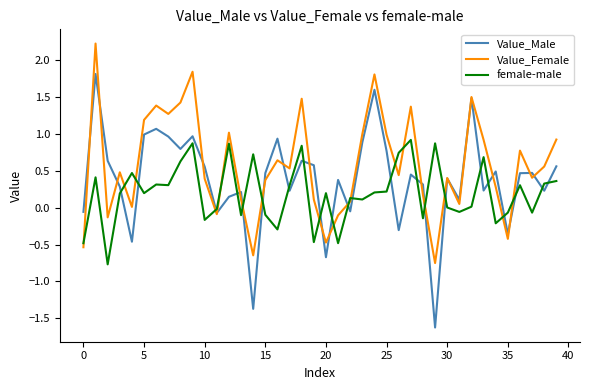

What are all the series names shown in the legend?

Value_Male, Value_Female, female-male